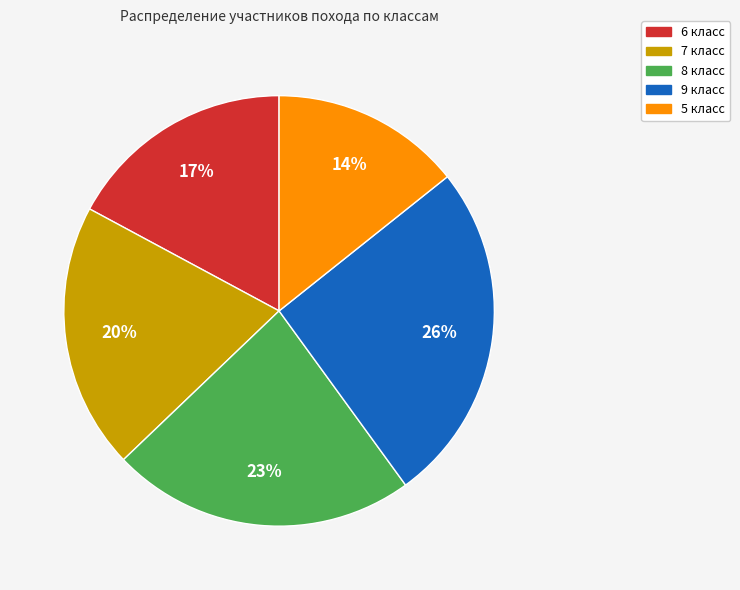

How many slices are in this pie chart?

5